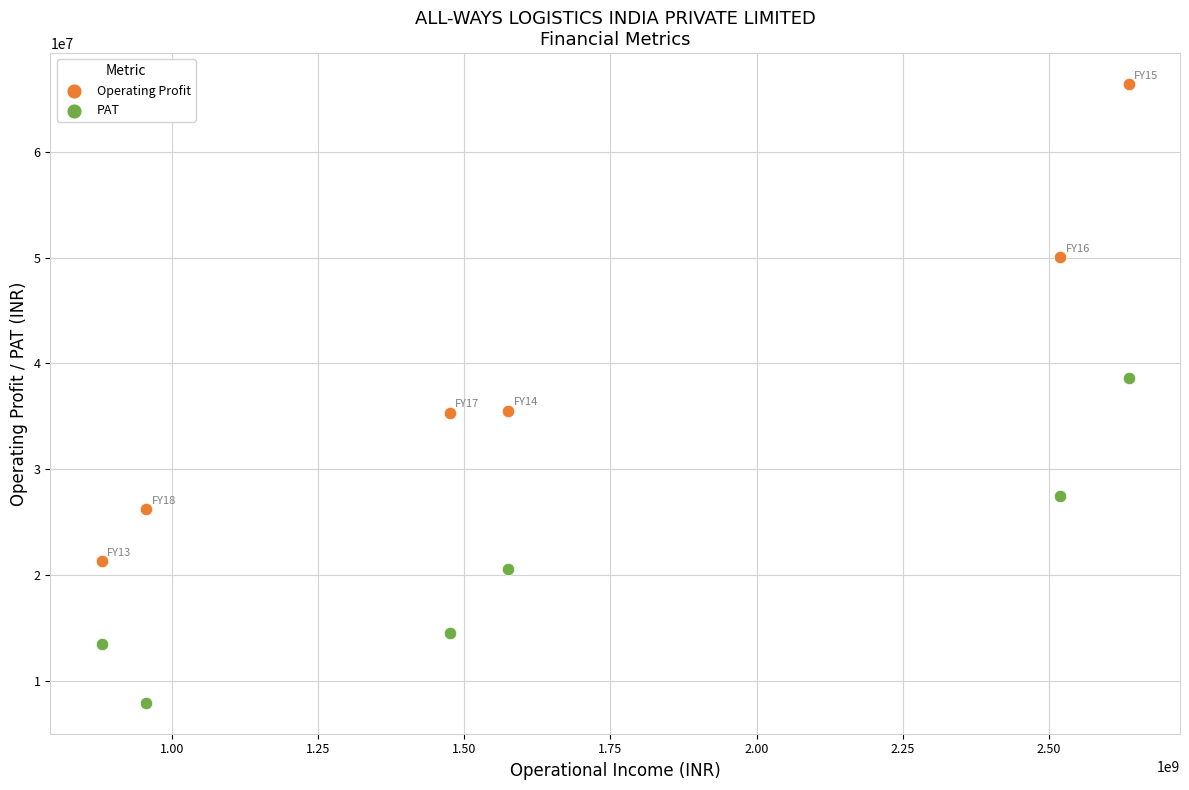

In the PAT series, what Y value is closest to 23274993?

20547018